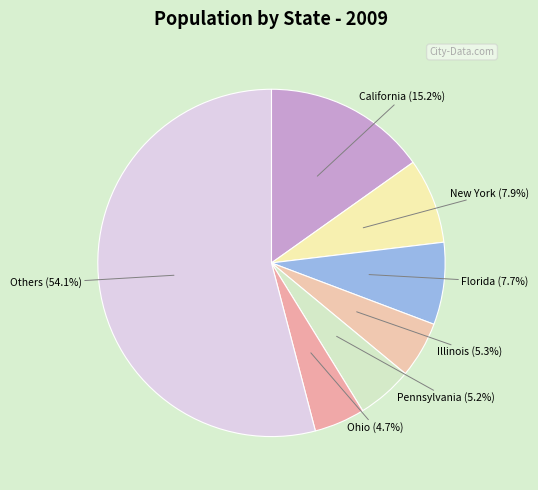

Which category has the biggest portion of the pie?

Others